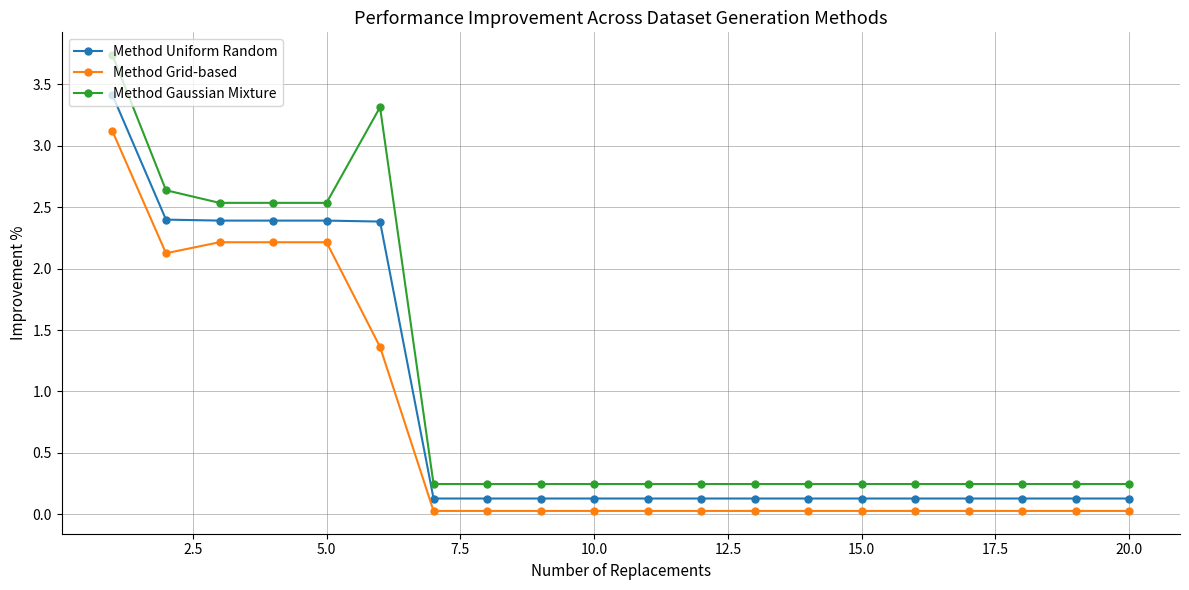

True or false: Method Grid-based and Method Uniform Random intersect in this chart.

False